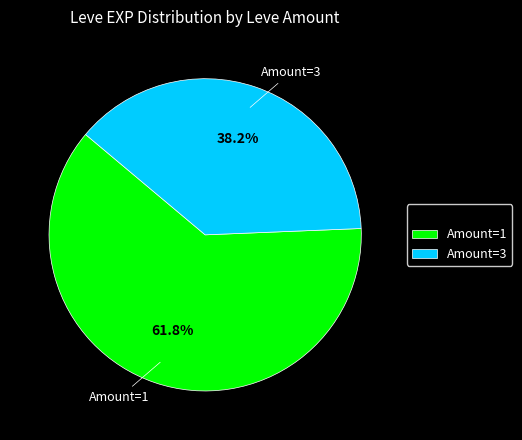

Rank the categories by value from highest to lowest.

Amount=1, Amount=3